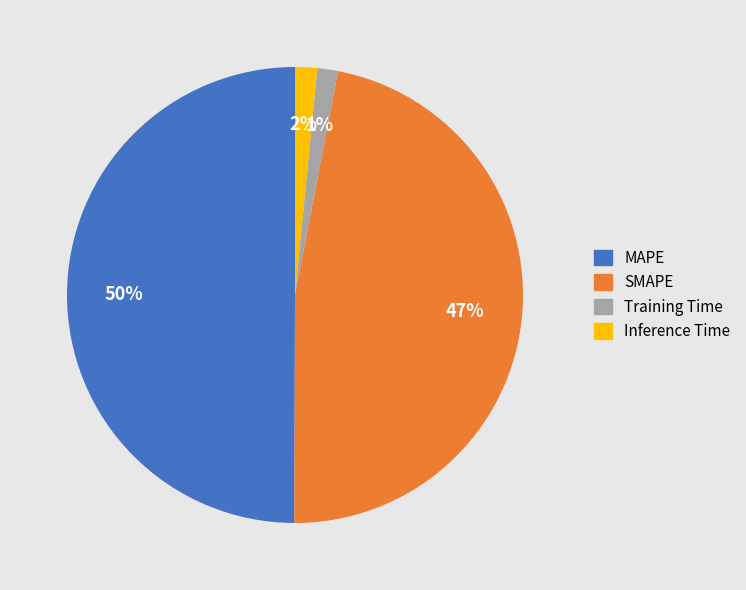

How many slices are in this pie chart?

4